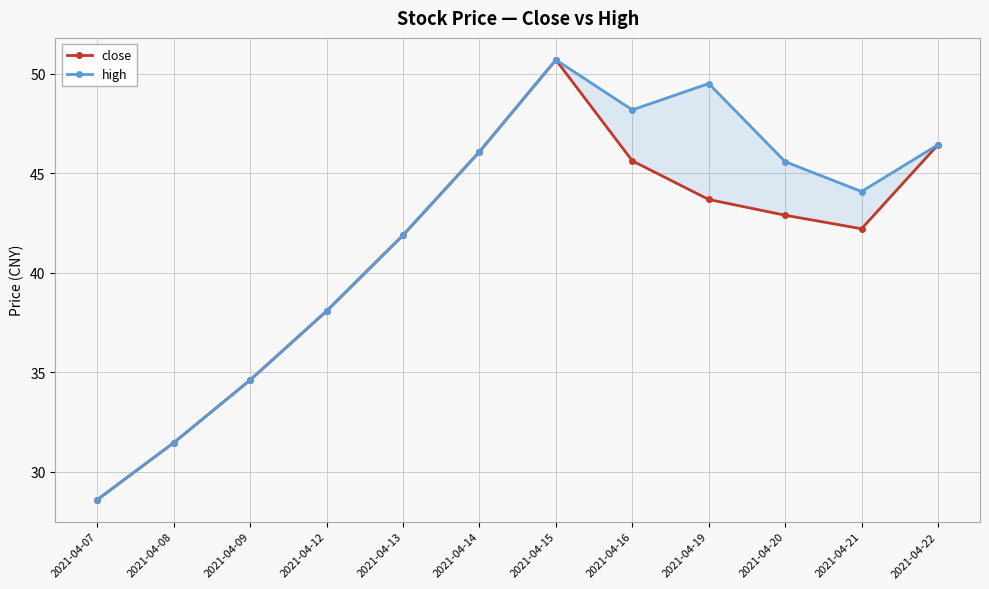

List the series in order of their overall mean, lowest first.

close, high